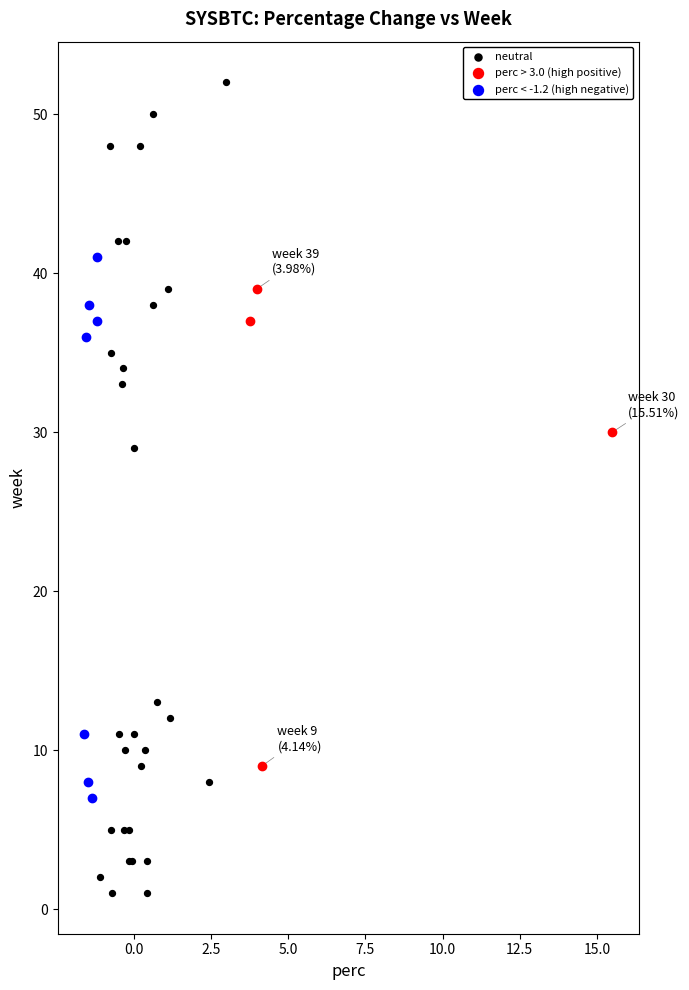

Which series reaches the minimum Y coordinate?

neutral